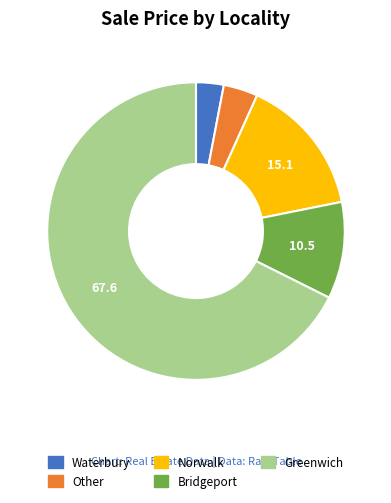

Is there any slice that represents more than half of the pie?

Yes